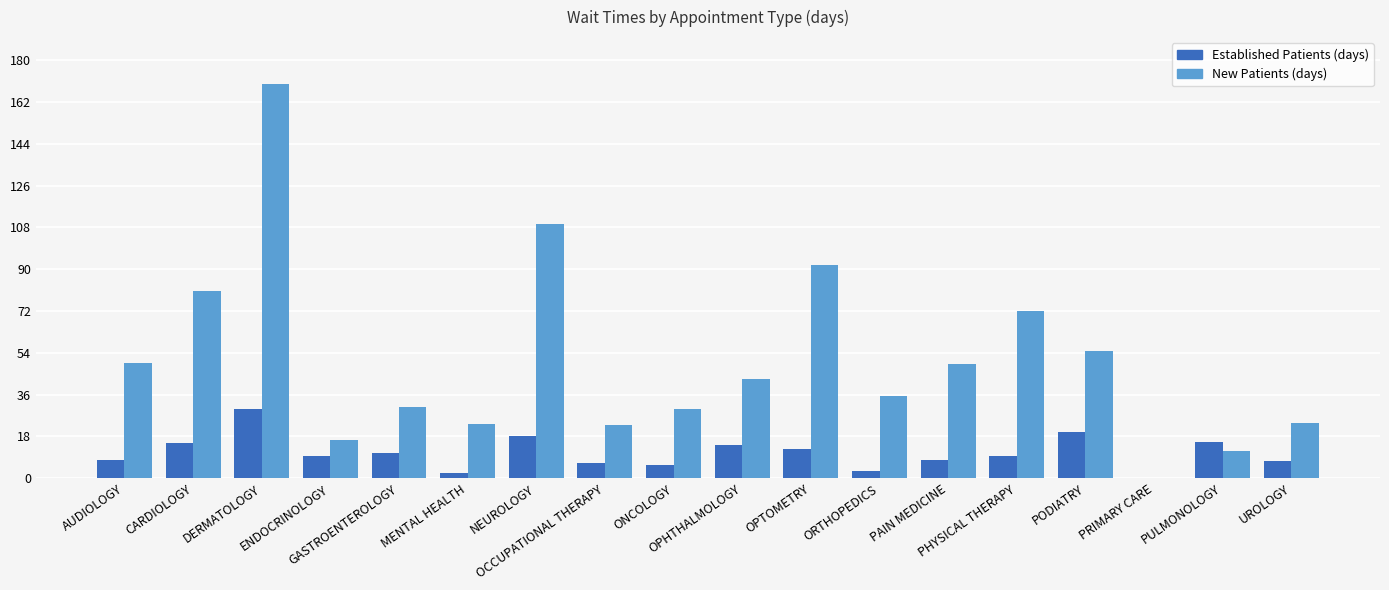

Reading left to right, what are all the values shown in this chart?

EstablishedPatients: 8.0	15.1	30.0	9.5	11.0	2.3	18.1	6.7	5.5	14.3	12.6	3.0	7.7	9.6	20.1	0.0	15.5	7.4
NewPatients: 49.7	80.8	169.8	16.3	30.7	23.3	109.3	23.0	29.9	42.7	91.7	35.6	49.3	72.0	54.7	0.0	11.9	24.0